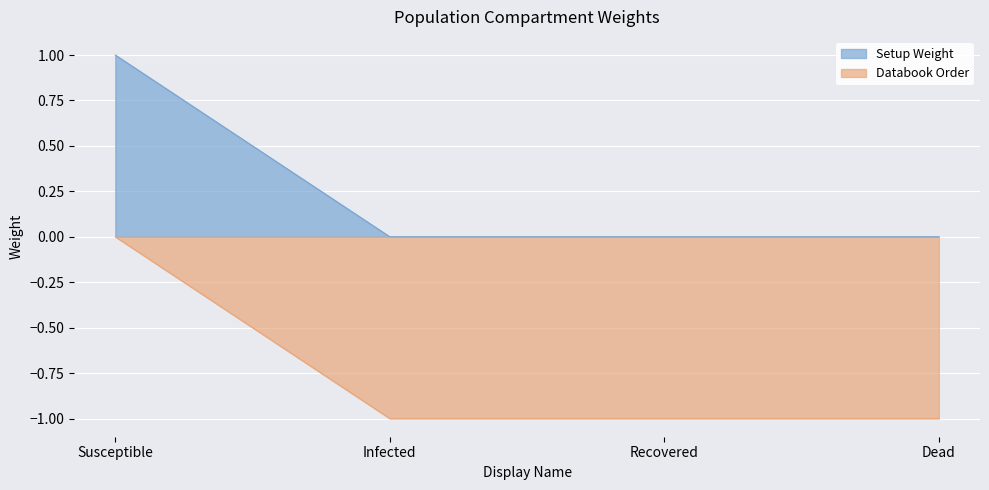

At which label is Setup Weight closest to 0?

Infected